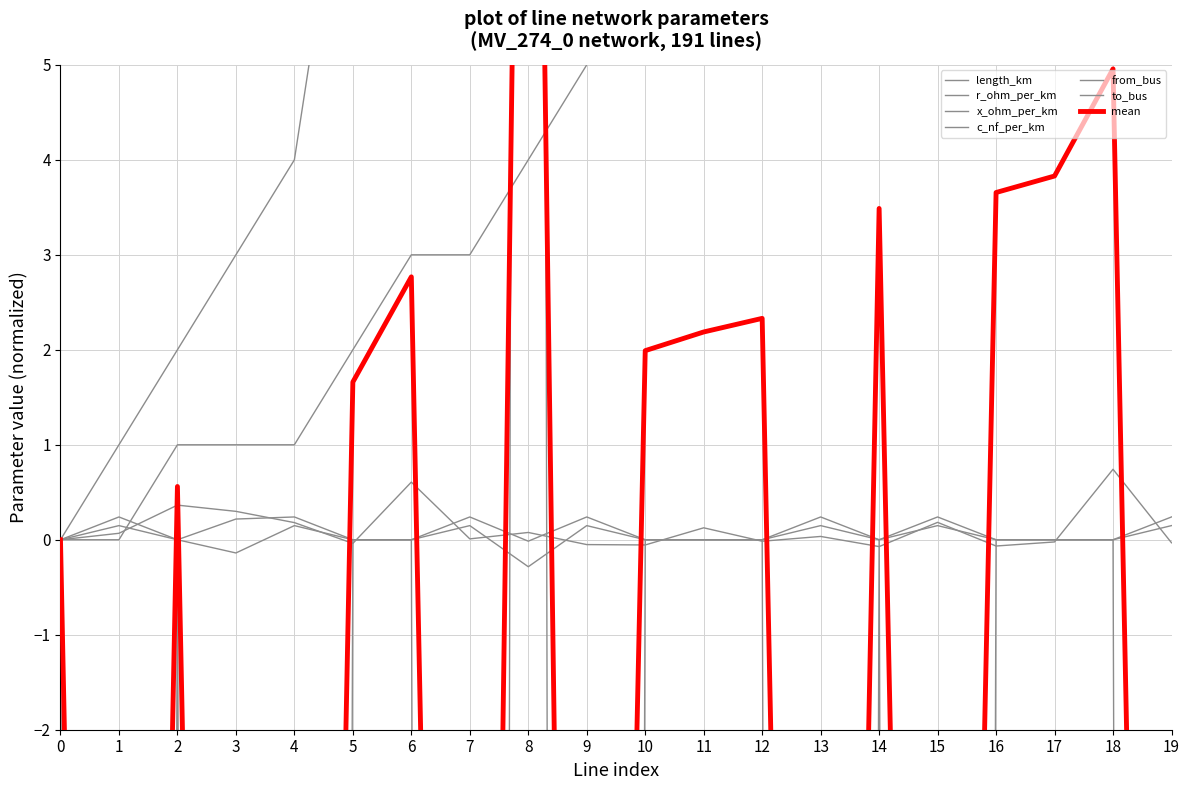

How many values in the x_ohm_per_km series are below 0?

1